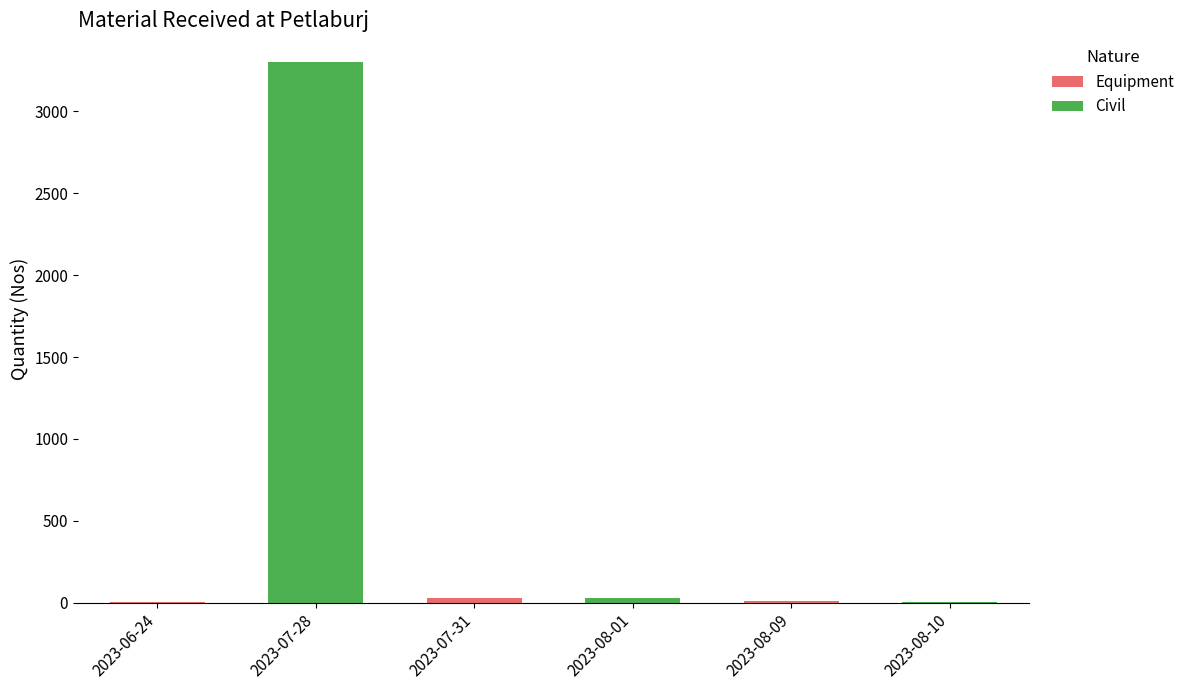

At which category is the sum across all series the highest?

2023-07-28